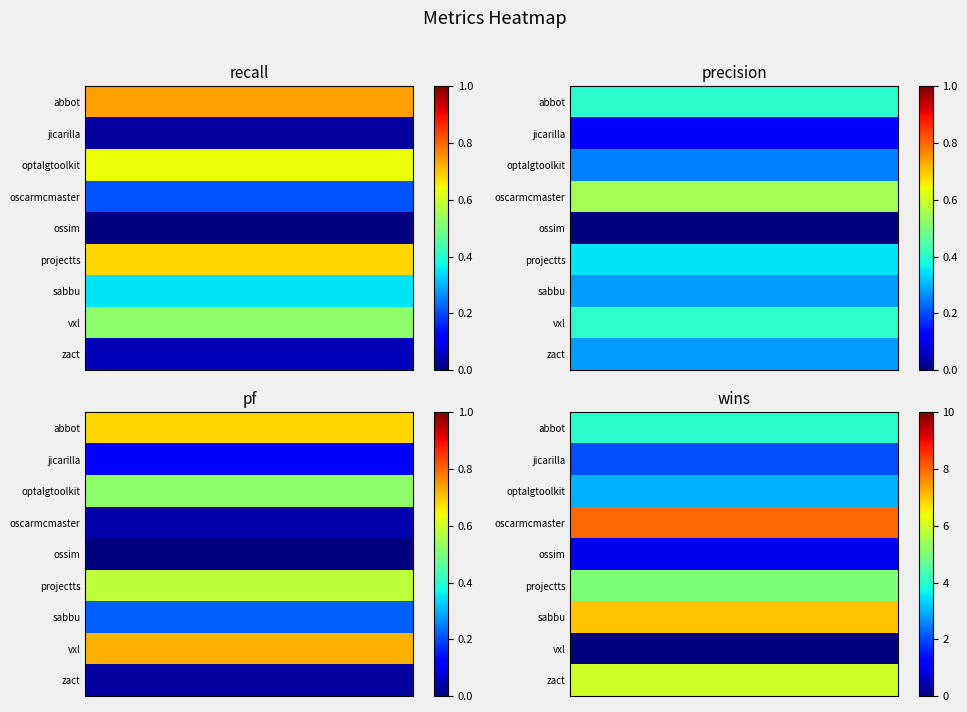

Reading left to right, list all the values displayed in this chart.

abbot.csv: abbot.csv=0.7	jicarilla.csv=0.4	optalgtoolkit.csv=0.7	oscarmcmaster.csv=4.0
jicarilla.csv: abbot.csv=0.0	jicarilla.csv=0.1	optalgtoolkit.csv=0.1	oscarmcmaster.csv=2.0
optalgtoolkit.csv: abbot.csv=0.6	jicarilla.csv=0.2	optalgtoolkit.csv=0.5	oscarmcmaster.csv=3.0
oscarmcmaster.csv: abbot.csv=0.2	jicarilla.csv=0.6	optalgtoolkit.csv=0.0	oscarmcmaster.csv=8.0
ossim.csv: abbot.csv=0.0	jicarilla.csv=0.0	optalgtoolkit.csv=0.0	oscarmcmaster.csv=1.0
projectts.csv: abbot.csv=0.7	jicarilla.csv=0.3	optalgtoolkit.csv=0.6	oscarmcmaster.csv=5.0
sabbu.csv: abbot.csv=0.3	jicarilla.csv=0.3	optalgtoolkit.csv=0.2	oscarmcmaster.csv=7.0
vxl.csv: abbot.csv=0.5	jicarilla.csv=0.4	optalgtoolkit.csv=0.7	oscarmcmaster.csv=0.0
zact.csv: abbot.csv=0.1	jicarilla.csv=0.3	optalgtoolkit.csv=0.0	oscarmcmaster.csv=6.0